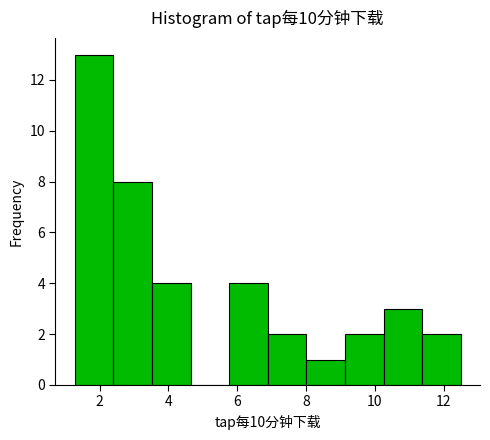

Which range on the x-axis has the tallest bar?

1.2 to 2.4